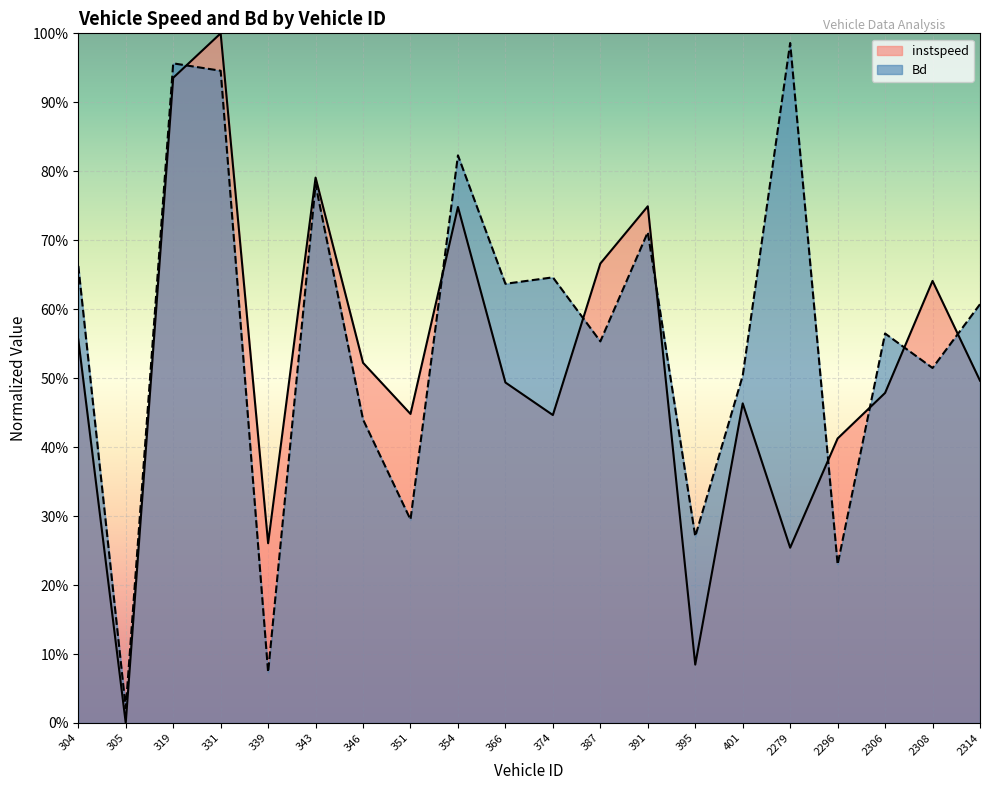

The value of instspeed at 401 is 0.3. True or false?

False